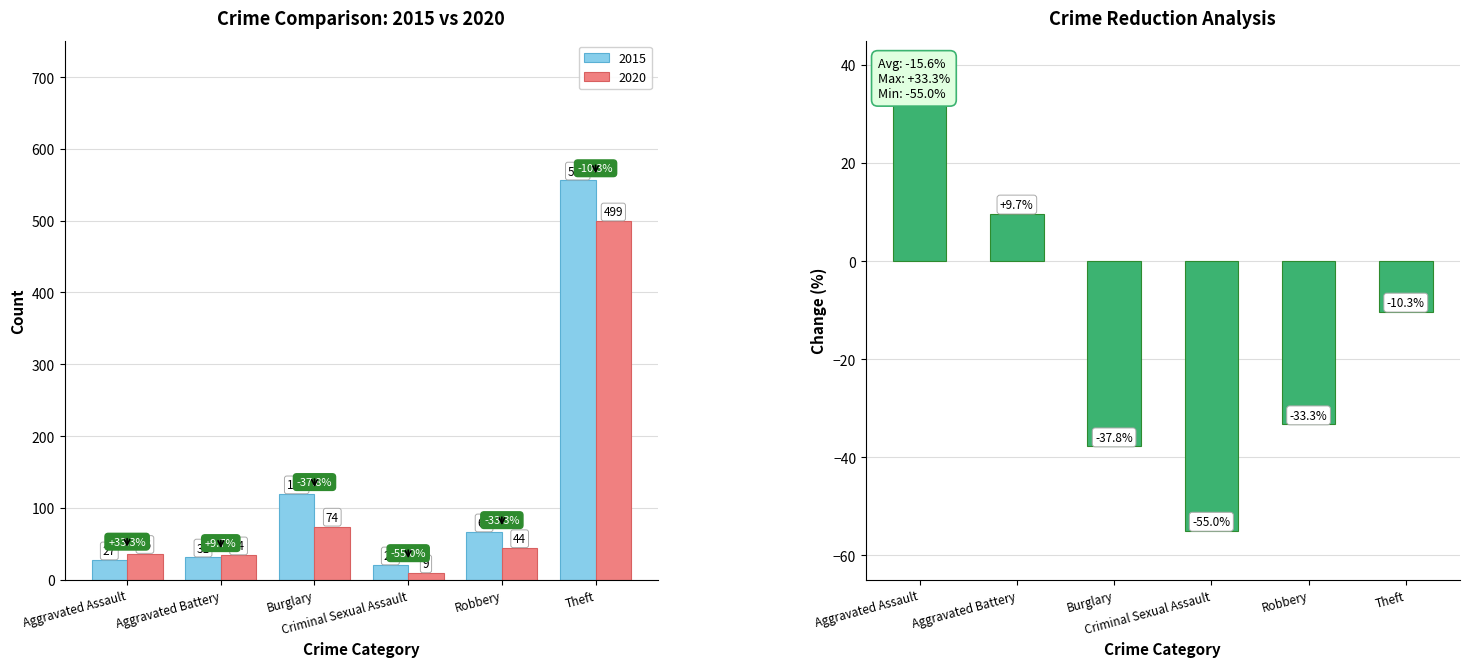

Reading left to right, transcribe all the data shown in this chart.

33.3	9.7	-37.8	-55.0	-33.3	-10.3